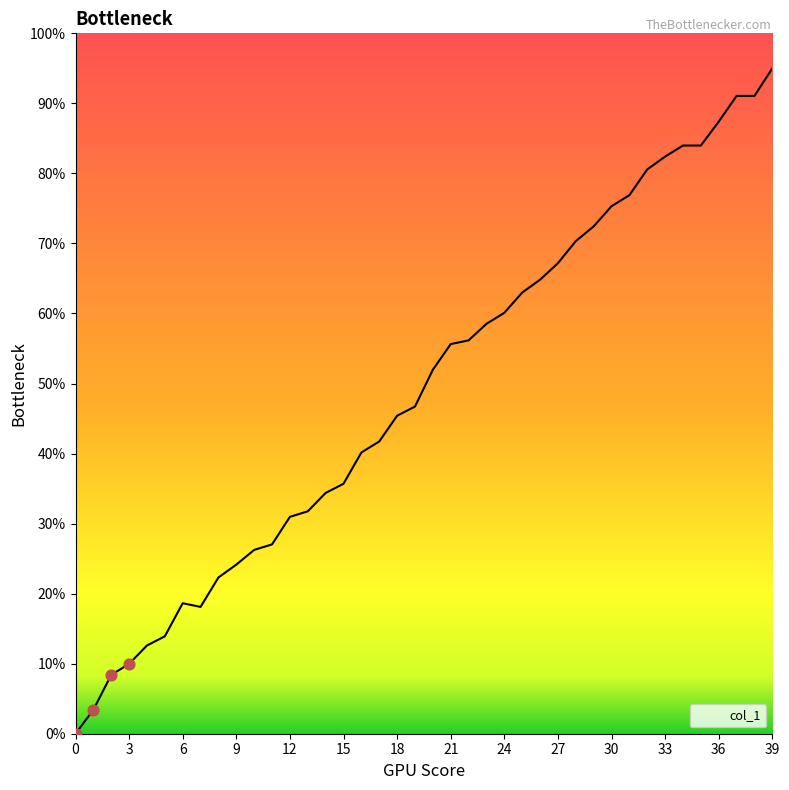

What is the difference between the maximum and minimum values?

95.0